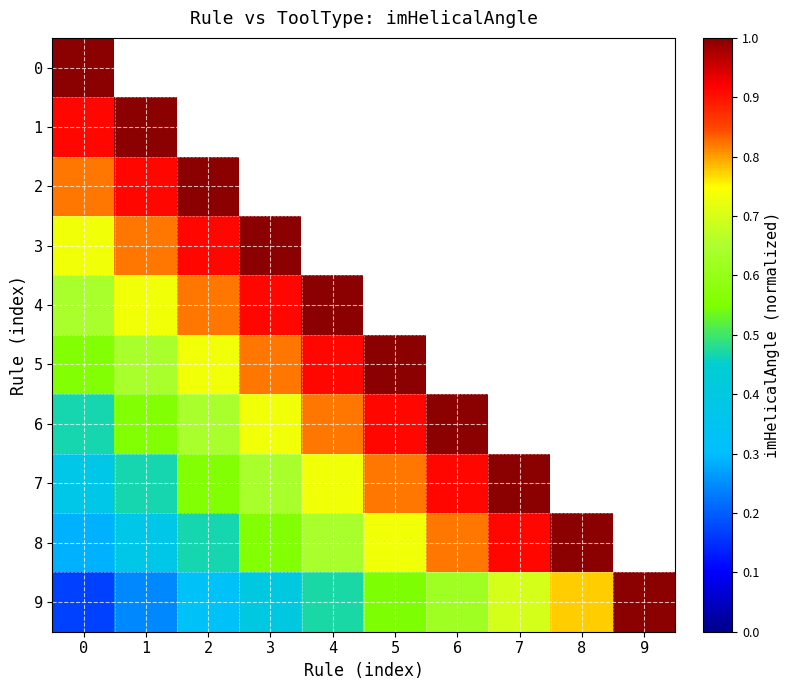

What is the approximate value of row_4 at 1?

0.7